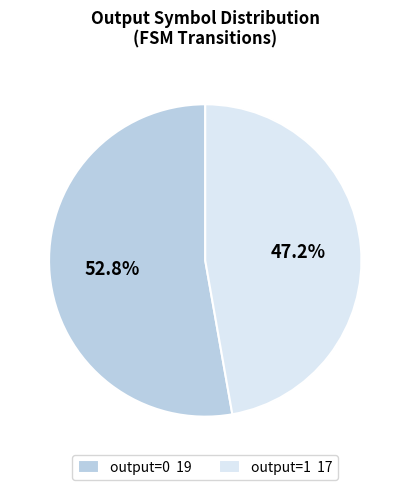

To the nearest percent, what is the average slice percentage?

50%